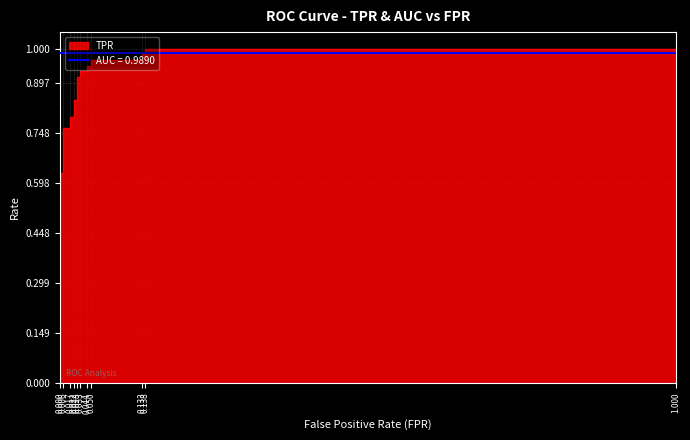

At how many categories does at least one series exceed 0?

23